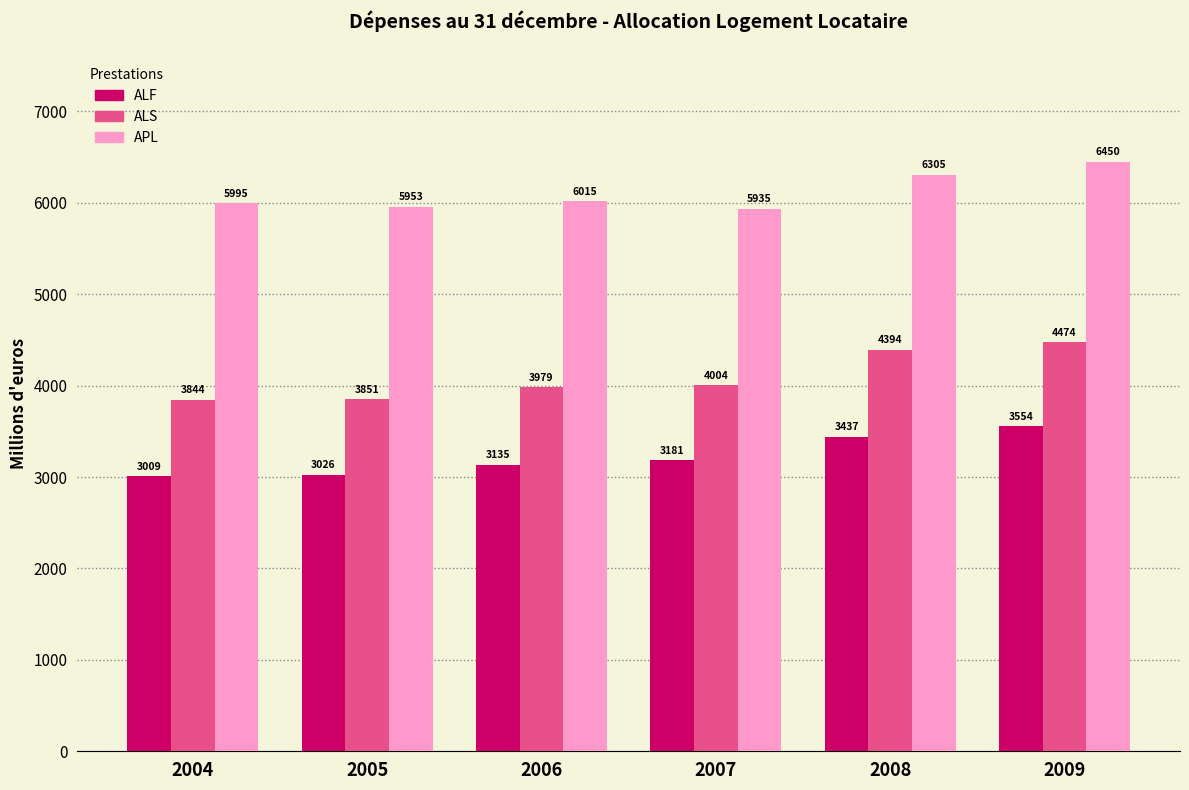

Which label corresponds to the largest value in the chart?

2009